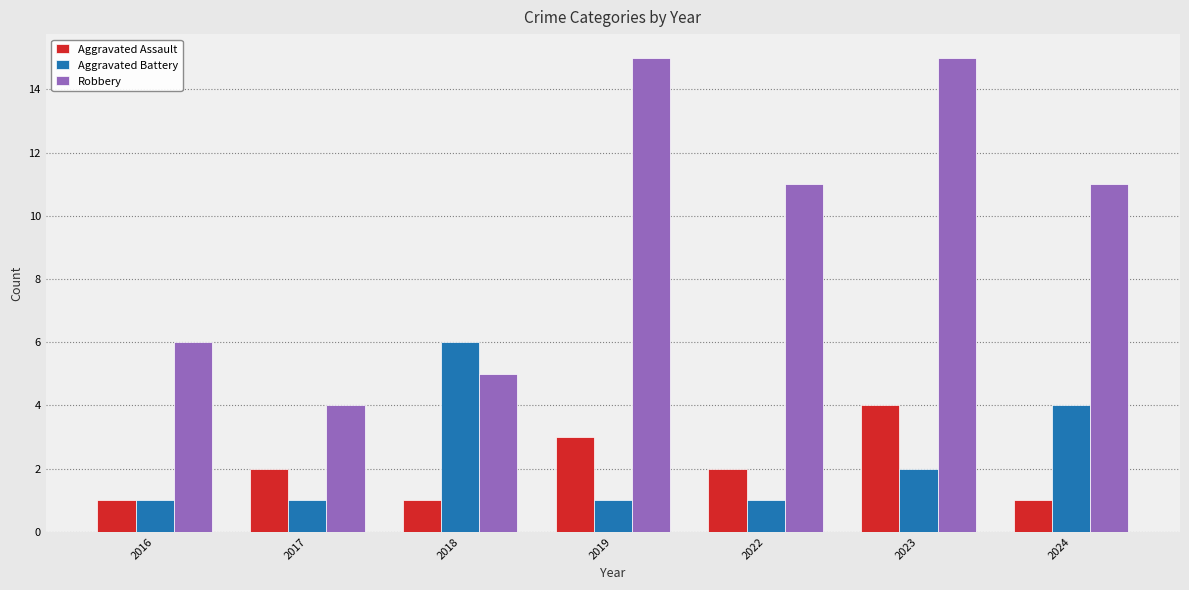

How many Aggravated Assault values are between 1 and 3?

6